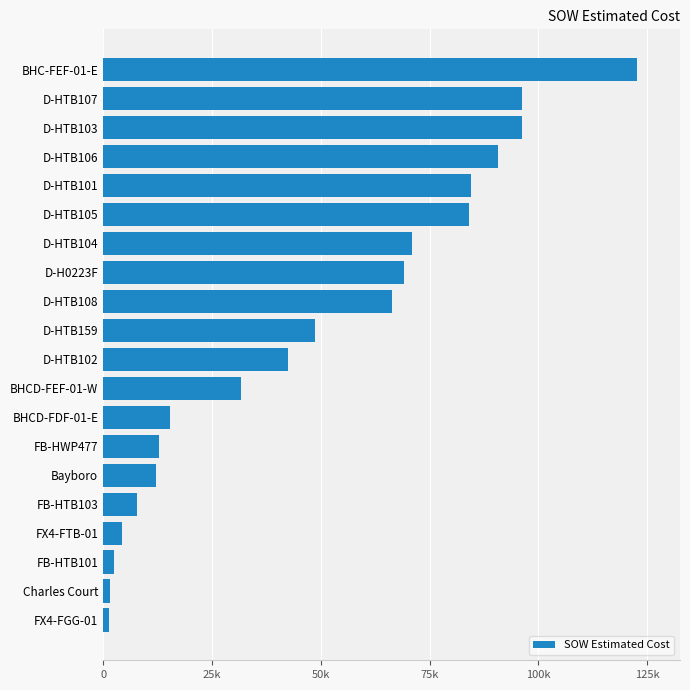

What is the smallest value displayed?

1343.9